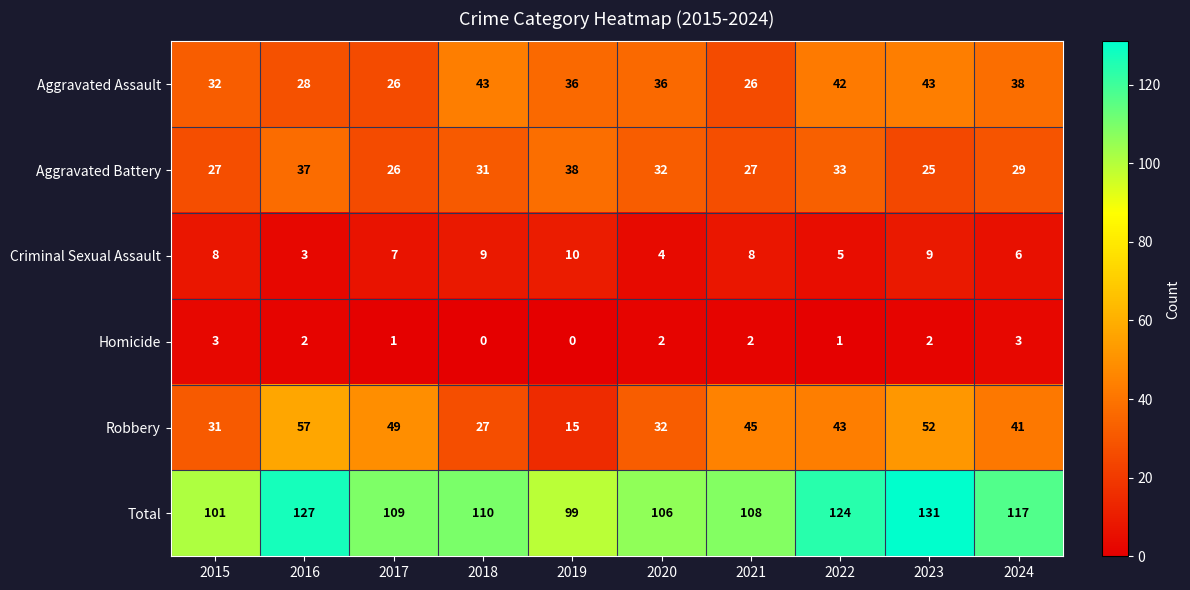

What is the spread (max minus min) of values at 2022?

123